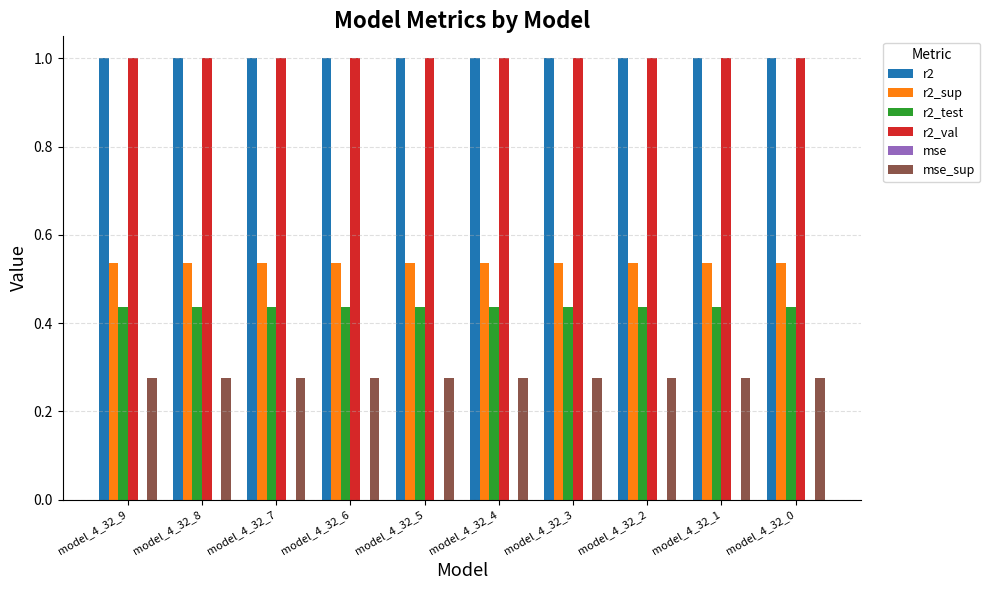

Is the value of r2_test at model_4_32_0 greater than the value of r2_sup at model_4_32_9?

No